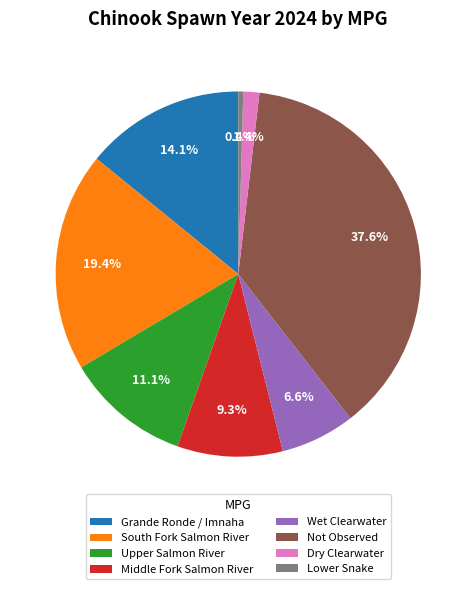

To the nearest percent, what is the difference between the Upper Salmon River and Grande Ronde / Imnaha slice percentages?

3%